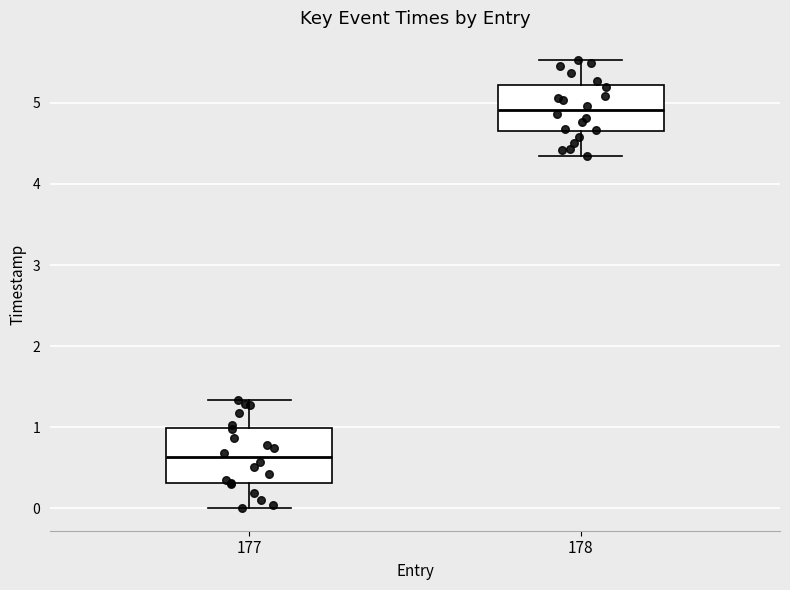

Where is the lower edge of the box at x = 178 on the y-axis? The values are not printed on the chart, so give them approximately, as read against the axis.

4.6